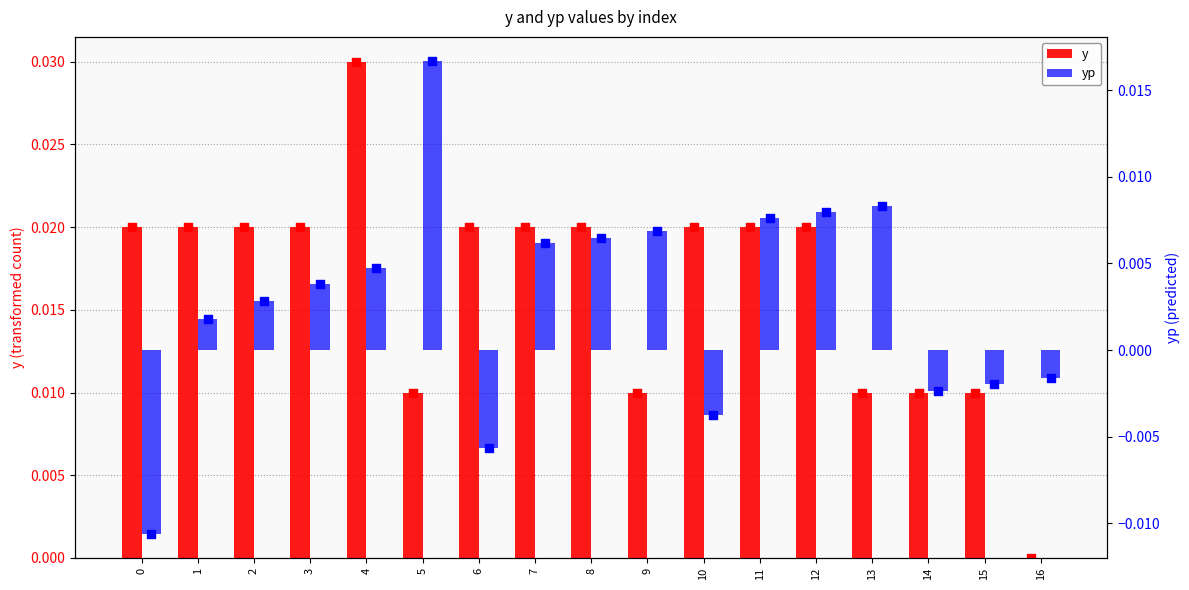

At which category is the sum across all series the highest?

4